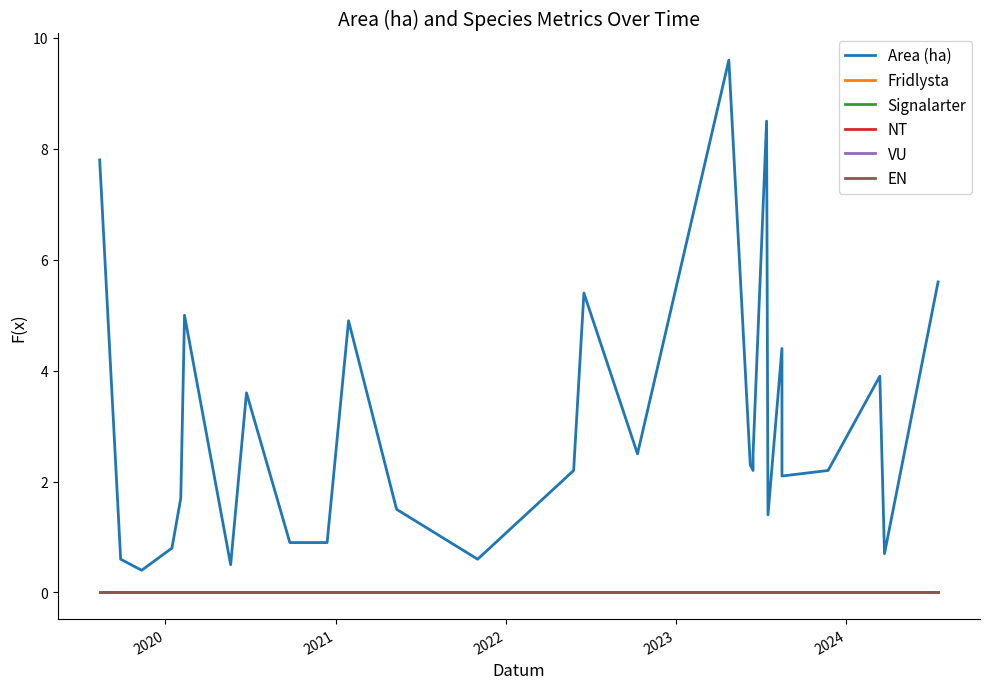

Reading left to right, transcribe all the data shown in this chart.

Area (ha): 7.8	0.6	0.4	0.8	1.7	5.0	0.5	3.6	0.9	0.9	4.9	1.5	0.6	2.2	5.4	2.5	9.6	2.3	2.2	2.5	8.5	1.4	4.4	2.1	2.2	3.9	0.7	5.6
Fridlysta: 0.0	0.0	0.0	0.0	0.0	0.0	0.0	0.0	0.0	0.0	0.0	0.0	0.0	0.0	0.0	0.0	0.0	0.0	0.0	0.0	0.0	0.0	0.0	0.0	0.0	0.0	0.0	0.0
Signalarter: 0.0	0.0	0.0	0.0	0.0	0.0	0.0	0.0	0.0	0.0	0.0	0.0	0.0	0.0	0.0	0.0	0.0	0.0	0.0	0.0	0.0	0.0	0.0	0.0	0.0	0.0	0.0	0.0
NT: 0.0	0.0	0.0	0.0	0.0	0.0	0.0	0.0	0.0	0.0	0.0	0.0	0.0	0.0	0.0	0.0	0.0	0.0	0.0	0.0	0.0	0.0	0.0	0.0	0.0	0.0	0.0	0.0
VU: 0.0	0.0	0.0	0.0	0.0	0.0	0.0	0.0	0.0	0.0	0.0	0.0	0.0	0.0	0.0	0.0	0.0	0.0	0.0	0.0	0.0	0.0	0.0	0.0	0.0	0.0	0.0	0.0
EN: 0.0	0.0	0.0	0.0	0.0	0.0	0.0	0.0	0.0	0.0	0.0	0.0	0.0	0.0	0.0	0.0	0.0	0.0	0.0	0.0	0.0	0.0	0.0	0.0	0.0	0.0	0.0	0.0